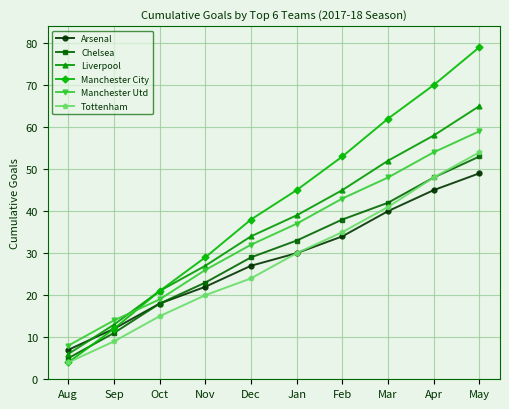

What position from the right is Apr?

2